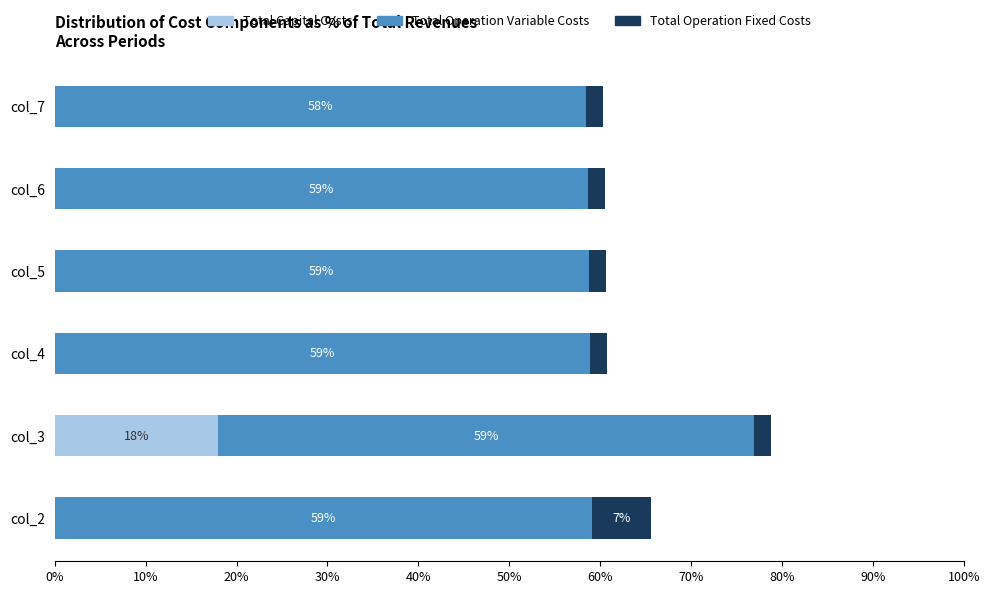

What is the highest value of the Total Capital Costs series?

17.9